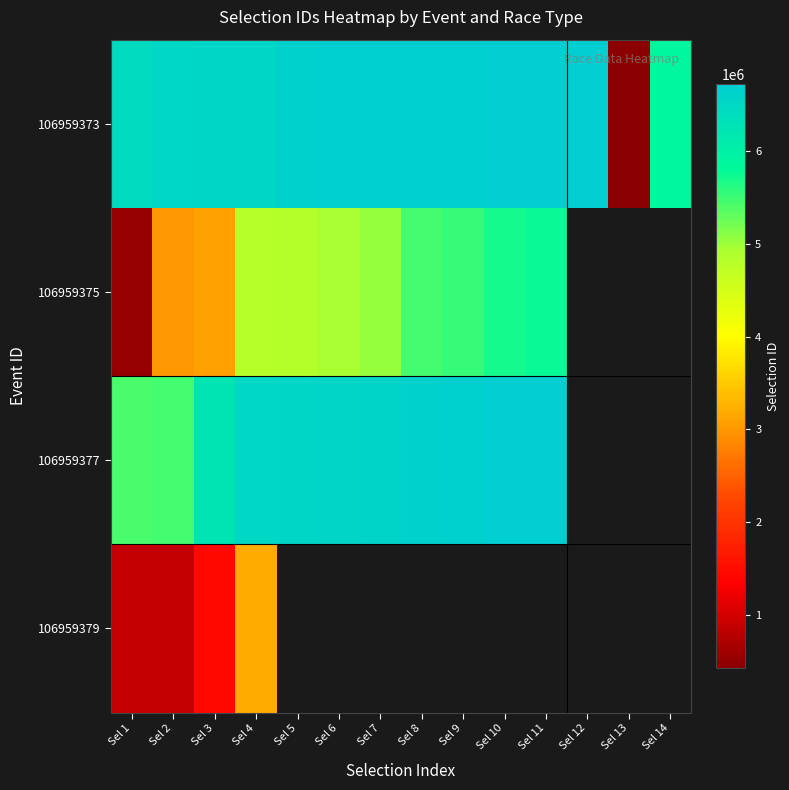

At which category is the sum across all series the highest?

Sel 4